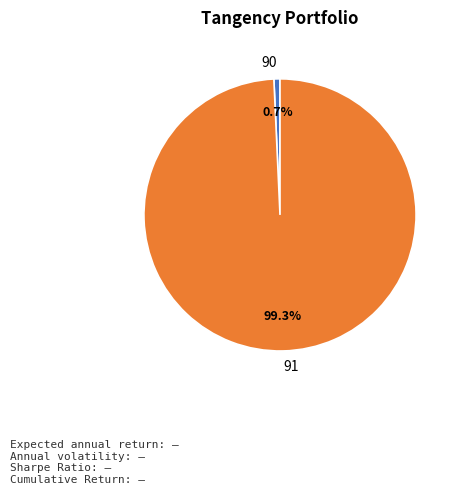

Which slice is the largest?

91